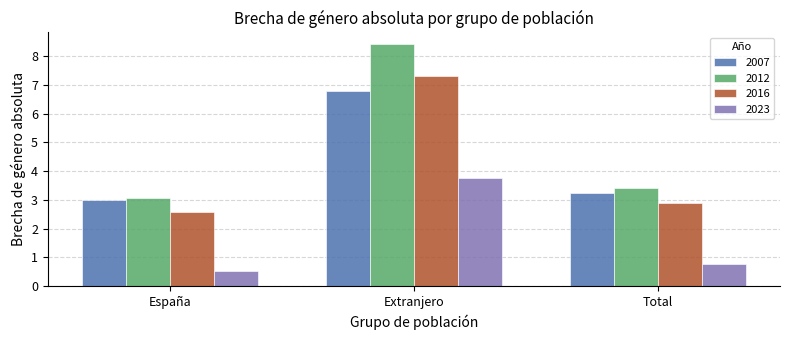

What are all the series names shown in the legend?

2007, 2012, 2016, 2023